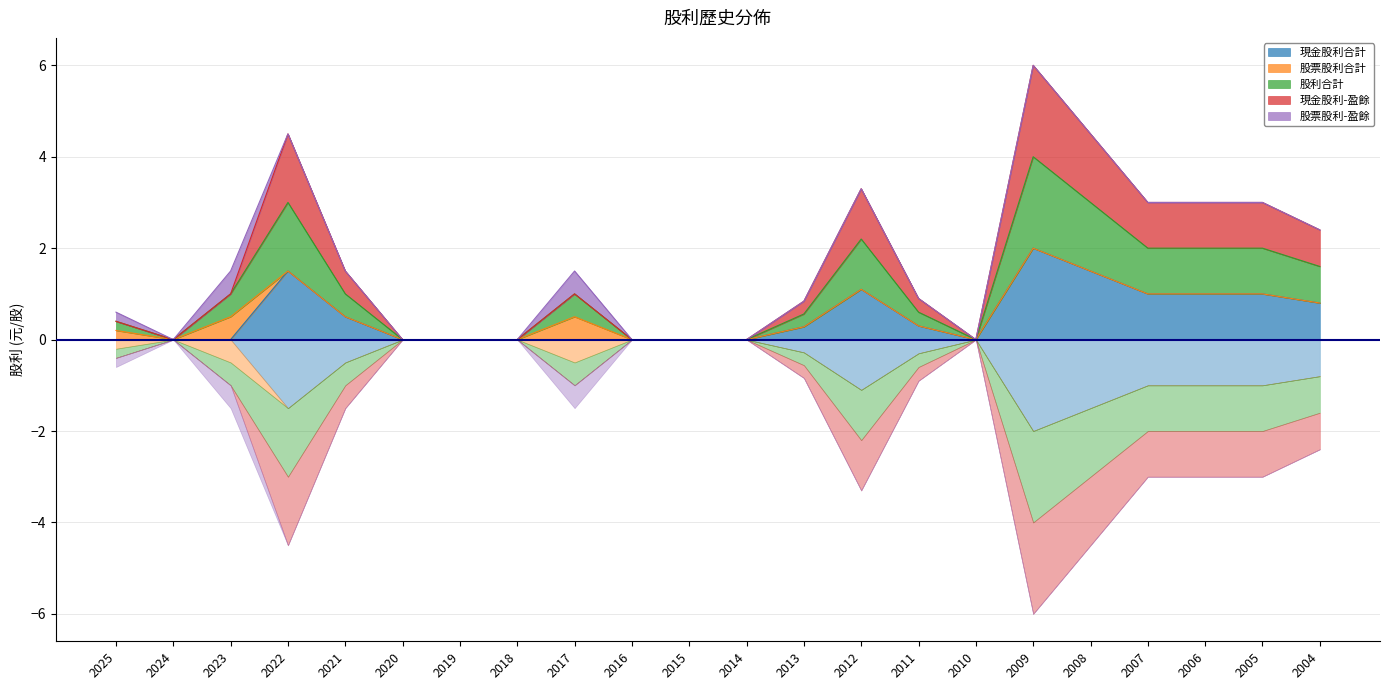

True or false: 現金股利合計 has a value of 0.3 at 2013.

True